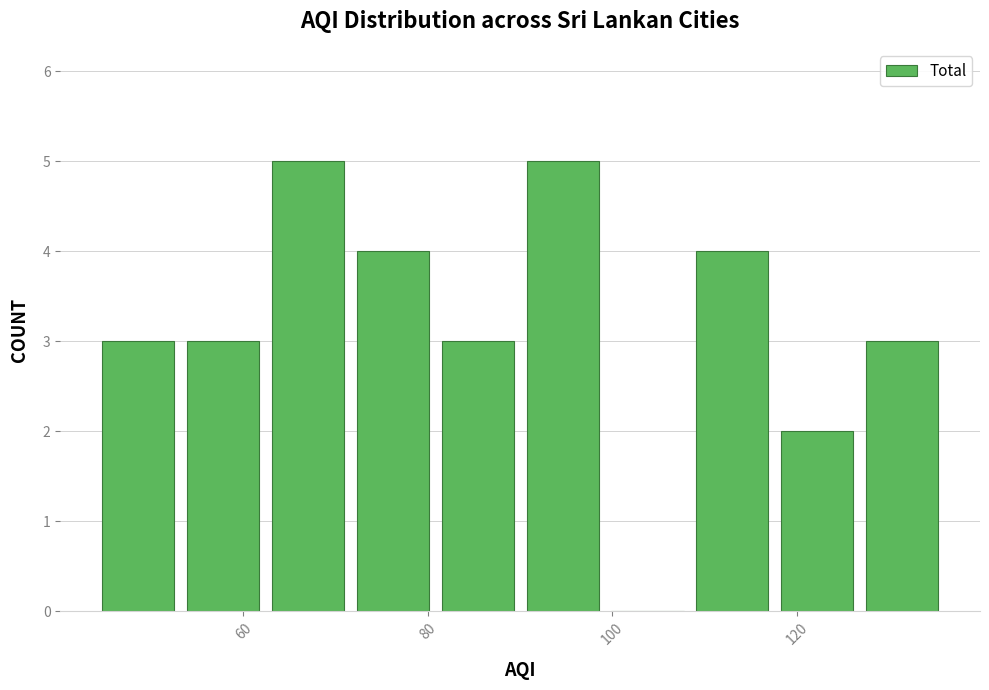

Reading left to right, list every bar in this chart as the range it spans on the x-axis followed by its height. Neither the bar edges nor the heights are printed on the chart, so give them approximately, as read against the axes.

44.0 to 53.2: 3
53.2 to 62.4: 3
62.4 to 71.6: 5
71.6 to 80.8: 4
80.8 to 90.0: 3
90.0 to 99.2: 5
99.2 to 108.4: 0
108.4 to 117.6: 4
117.6 to 126.8: 2
126.8 to 136.0: 3